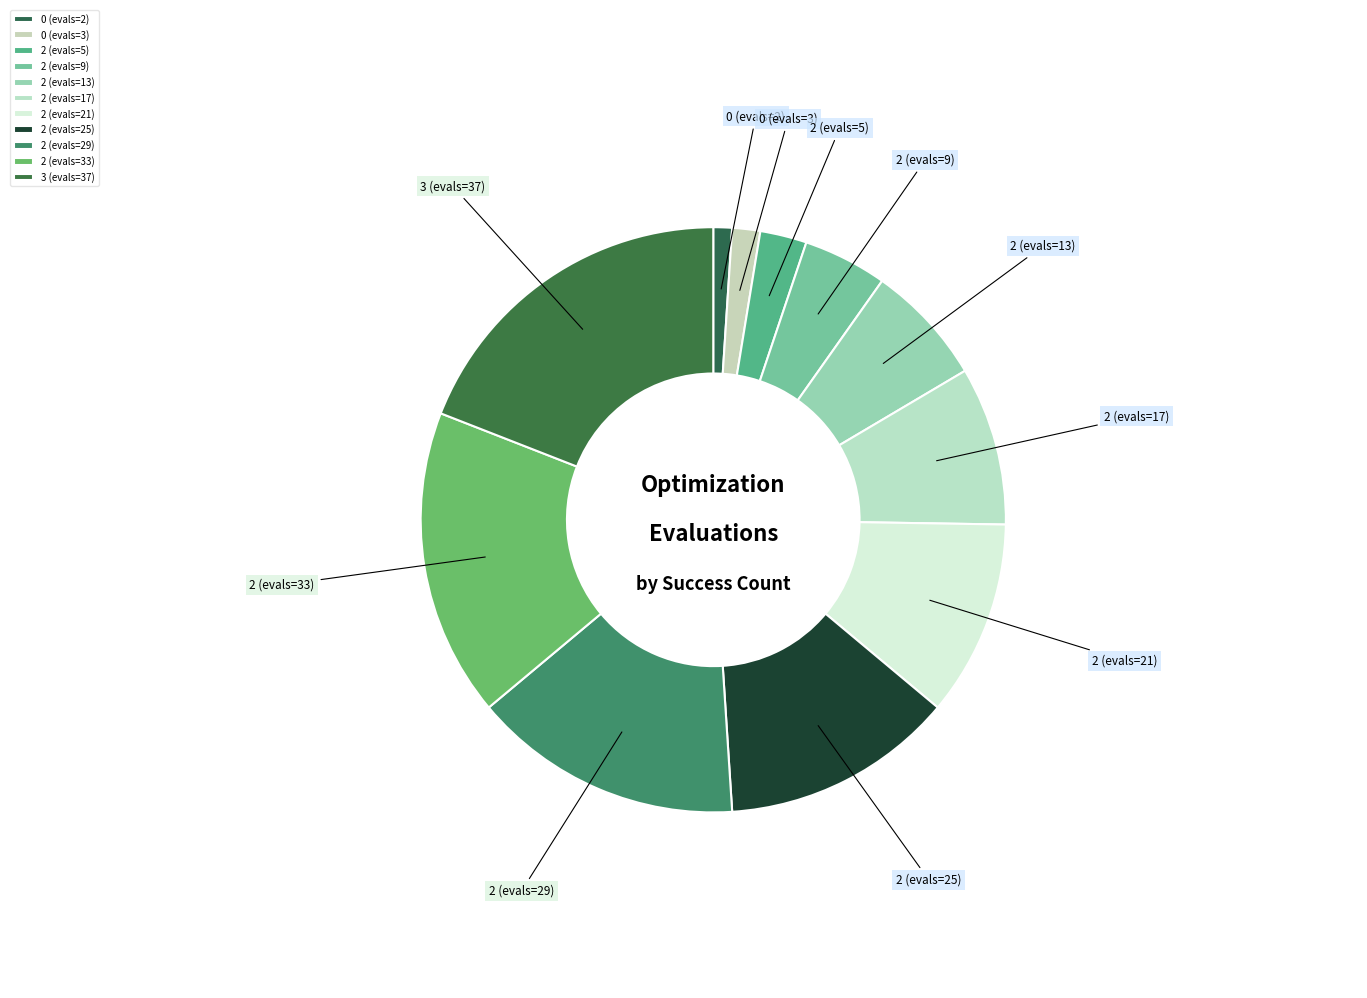

Which category has the smallest portion of the pie?

0 (evals=2)